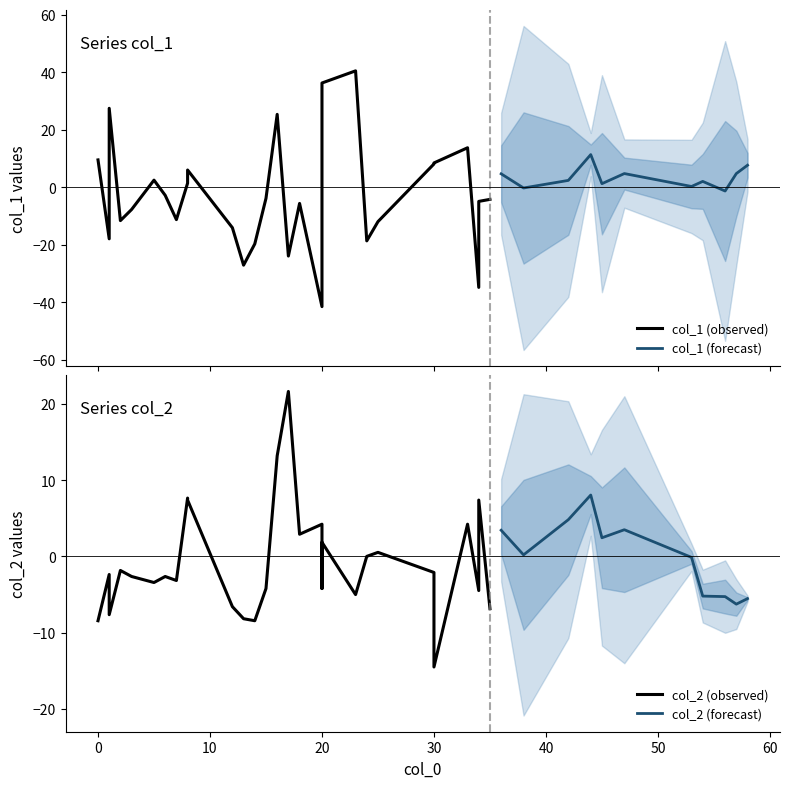

What is the maximum value for col_1 (forecast)?

11.3